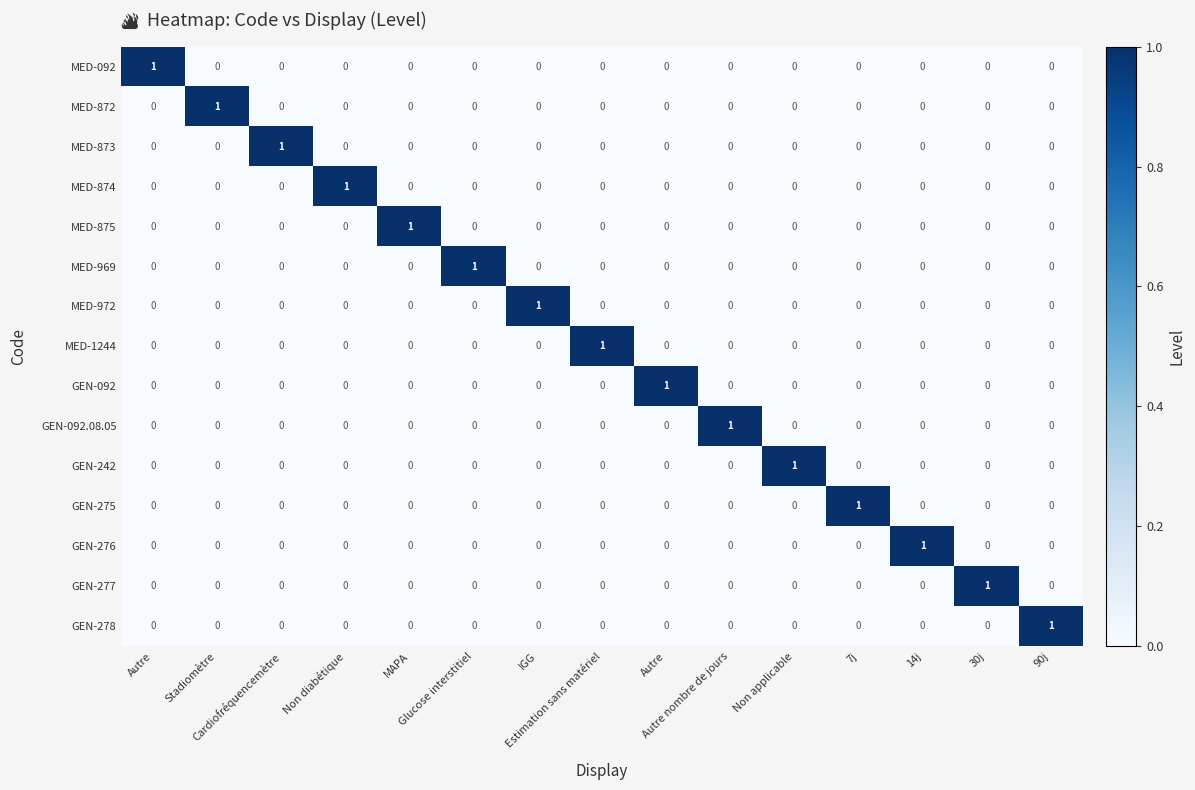

Reading right to left, extract all data points from this chart.

MED-092: 90j=0	30j=0	14j=0	7j=0	Non applicable=0	Autre nombre de jours=0	Autre=0	Estimation sans matériel=0	IGG=0	Glucose interstitiel=0	MAPA=0	Non diabétique=0	Cardiofréquencemètre=0	Stadiomètre=0	Autre=1
MED-872: 90j=0	30j=0	14j=0	7j=0	Non applicable=0	Autre nombre de jours=0	Autre=0	Estimation sans matériel=0	IGG=0	Glucose interstitiel=0	MAPA=0	Non diabétique=0	Cardiofréquencemètre=0	Stadiomètre=1	Autre=0
MED-873: 90j=0	30j=0	14j=0	7j=0	Non applicable=0	Autre nombre de jours=0	Autre=0	Estimation sans matériel=0	IGG=0	Glucose interstitiel=0	MAPA=0	Non diabétique=0	Cardiofréquencemètre=1	Stadiomètre=0	Autre=0
MED-874: 90j=0	30j=0	14j=0	7j=0	Non applicable=0	Autre nombre de jours=0	Autre=0	Estimation sans matériel=0	IGG=0	Glucose interstitiel=0	MAPA=0	Non diabétique=1	Cardiofréquencemètre=0	Stadiomètre=0	Autre=0
MED-875: 90j=0	30j=0	14j=0	7j=0	Non applicable=0	Autre nombre de jours=0	Autre=0	Estimation sans matériel=0	IGG=0	Glucose interstitiel=0	MAPA=1	Non diabétique=0	Cardiofréquencemètre=0	Stadiomètre=0	Autre=0
MED-969: 90j=0	30j=0	14j=0	7j=0	Non applicable=0	Autre nombre de jours=0	Autre=0	Estimation sans matériel=0	IGG=0	Glucose interstitiel=1	MAPA=0	Non diabétique=0	Cardiofréquencemètre=0	Stadiomètre=0	Autre=0
MED-972: 90j=0	30j=0	14j=0	7j=0	Non applicable=0	Autre nombre de jours=0	Autre=0	Estimation sans matériel=0	IGG=1	Glucose interstitiel=0	MAPA=0	Non diabétique=0	Cardiofréquencemètre=0	Stadiomètre=0	Autre=0
MED-1244: 90j=0	30j=0	14j=0	7j=0	Non applicable=0	Autre nombre de jours=0	Autre=0	Estimation sans matériel=1	IGG=0	Glucose interstitiel=0	MAPA=0	Non diabétique=0	Cardiofréquencemètre=0	Stadiomètre=0	Autre=0
GEN-092: 90j=0	30j=0	14j=0	7j=0	Non applicable=0	Autre nombre de jours=0	Autre=1	Estimation sans matériel=0	IGG=0	Glucose interstitiel=0	MAPA=0	Non diabétique=0	Cardiofréquencemètre=0	Stadiomètre=0	Autre=0
GEN-092.08.05: 90j=0	30j=0	14j=0	7j=0	Non applicable=0	Autre nombre de jours=1	Autre=0	Estimation sans matériel=0	IGG=0	Glucose interstitiel=0	MAPA=0	Non diabétique=0	Cardiofréquencemètre=0	Stadiomètre=0	Autre=0
GEN-242: 90j=0	30j=0	14j=0	7j=0	Non applicable=1	Autre nombre de jours=0	Autre=0	Estimation sans matériel=0	IGG=0	Glucose interstitiel=0	MAPA=0	Non diabétique=0	Cardiofréquencemètre=0	Stadiomètre=0	Autre=0
GEN-275: 90j=0	30j=0	14j=0	7j=1	Non applicable=0	Autre nombre de jours=0	Autre=0	Estimation sans matériel=0	IGG=0	Glucose interstitiel=0	MAPA=0	Non diabétique=0	Cardiofréquencemètre=0	Stadiomètre=0	Autre=0
GEN-276: 90j=0	30j=0	14j=1	7j=0	Non applicable=0	Autre nombre de jours=0	Autre=0	Estimation sans matériel=0	IGG=0	Glucose interstitiel=0	MAPA=0	Non diabétique=0	Cardiofréquencemètre=0	Stadiomètre=0	Autre=0
GEN-277: 90j=0	30j=1	14j=0	7j=0	Non applicable=0	Autre nombre de jours=0	Autre=0	Estimation sans matériel=0	IGG=0	Glucose interstitiel=0	MAPA=0	Non diabétique=0	Cardiofréquencemètre=0	Stadiomètre=0	Autre=0
GEN-278: 90j=1	30j=0	14j=0	7j=0	Non applicable=0	Autre nombre de jours=0	Autre=0	Estimation sans matériel=0	IGG=0	Glucose interstitiel=0	MAPA=0	Non diabétique=0	Cardiofréquencemètre=0	Stadiomètre=0	Autre=0